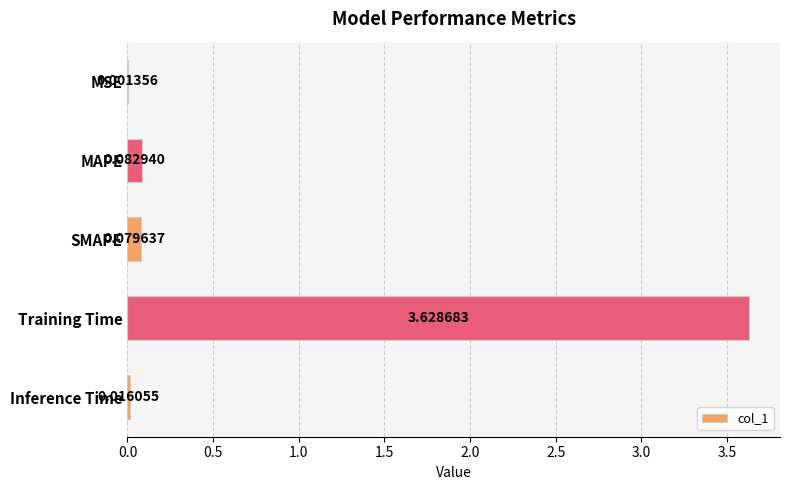

At which label is the value closest to 1?

MAPE